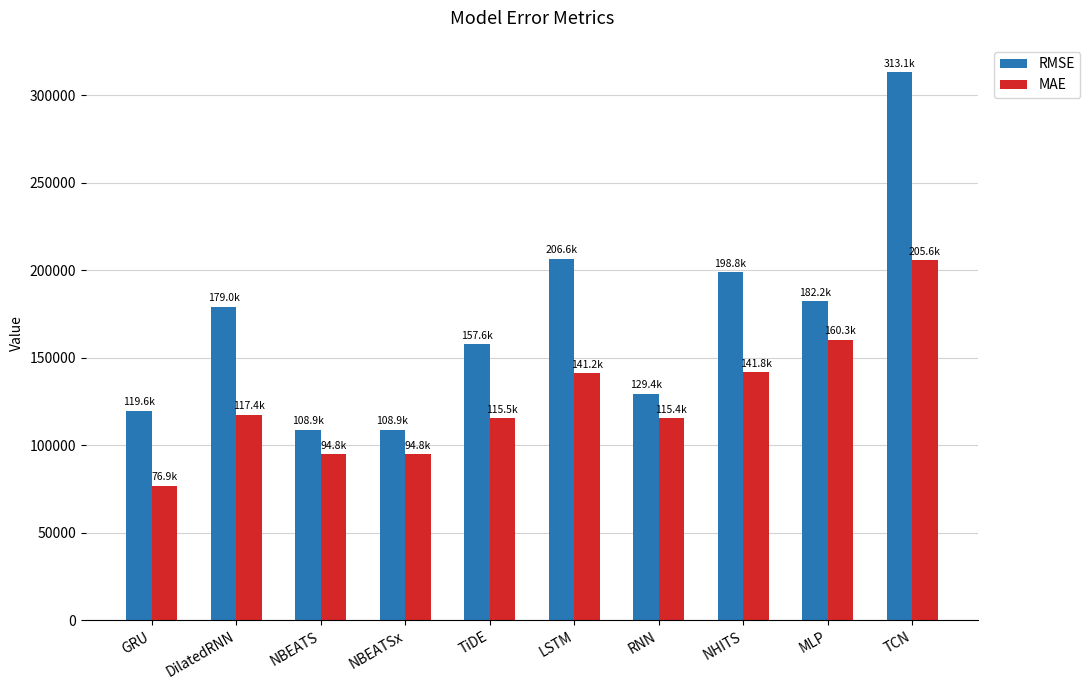

What is the difference between the second highest and second lowest values in the MAE series?

65480.8